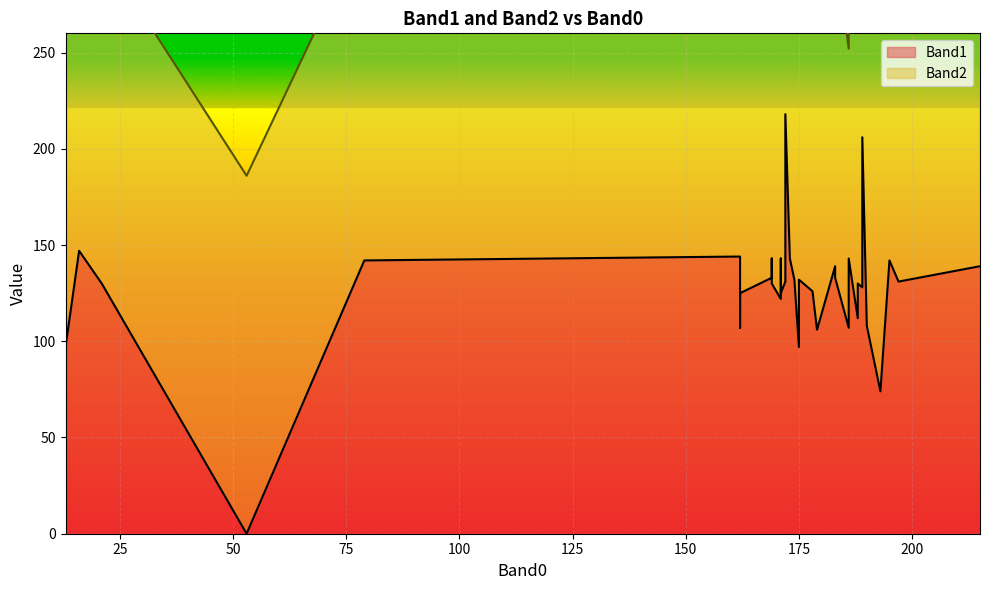

Read the Band1 value at 197, to the nearest 50.

150